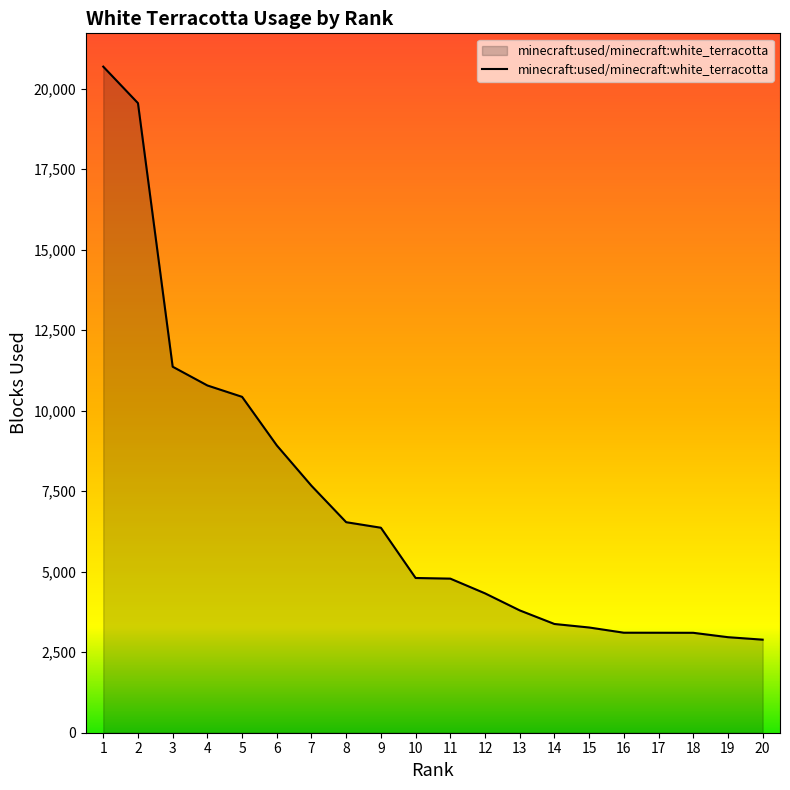

What is the difference between the maximum and minimum values?

17790